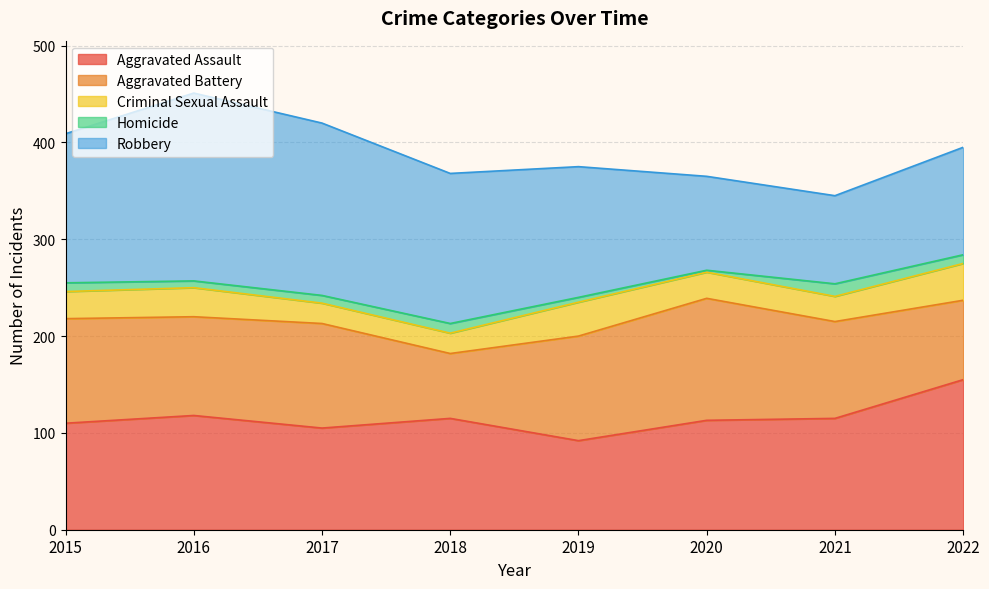

How many interior local valleys does the Homicide series have?

2